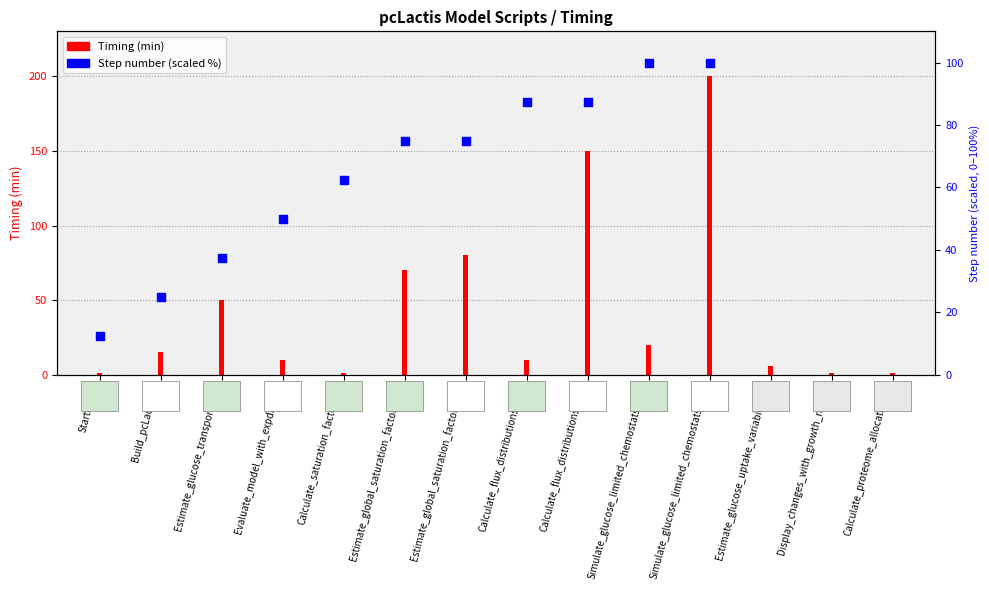

Which has a higher value, Calculate_proteome_allocation.m or Simulate_glucose_limited_chemostats_1.m?

Simulate_glucose_limited_chemostats_1.m